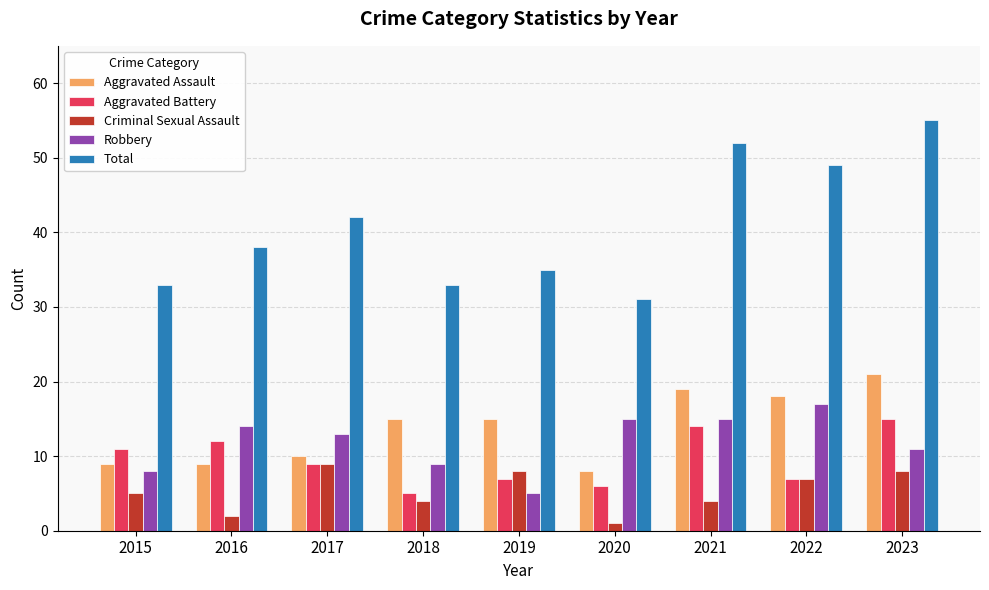

Rank the series at 2021 from highest to lowest value.

Total, Aggravated Assault, Robbery, Aggravated Battery, Criminal Sexual Assault